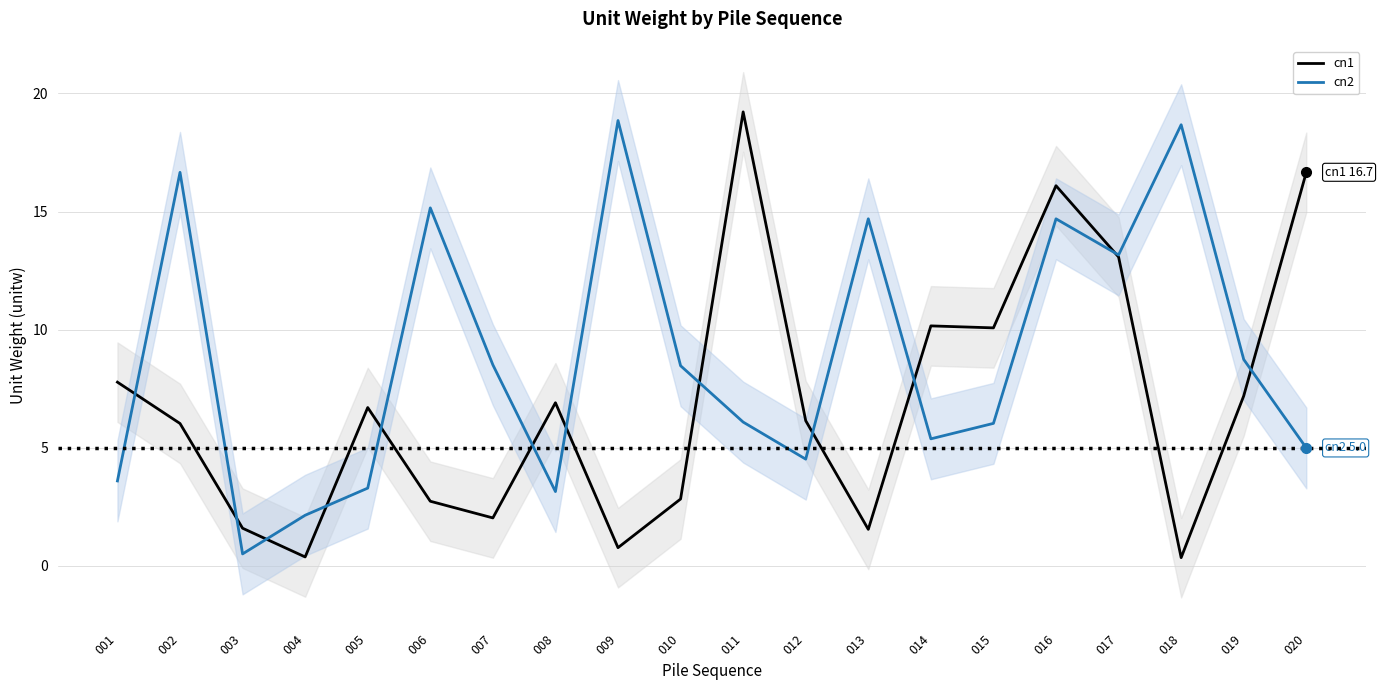

What is the minimum value for cn1?

0.3